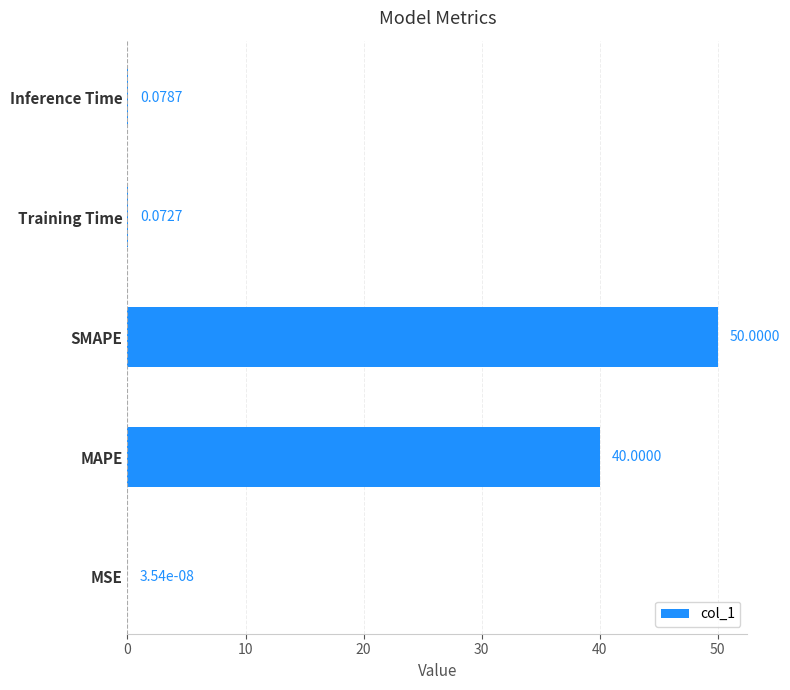

At which category does the chart reach its peak across all series?

SMAPE